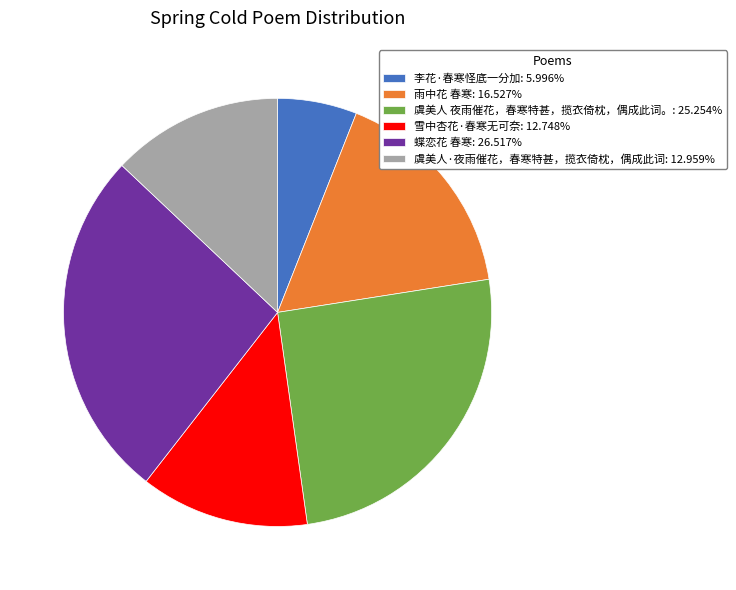

Approximately how many times larger is the value at 雪中杏花·春寒无可奈: 12.748% compared to 雨中花 春寒: 16.527%?

0.8